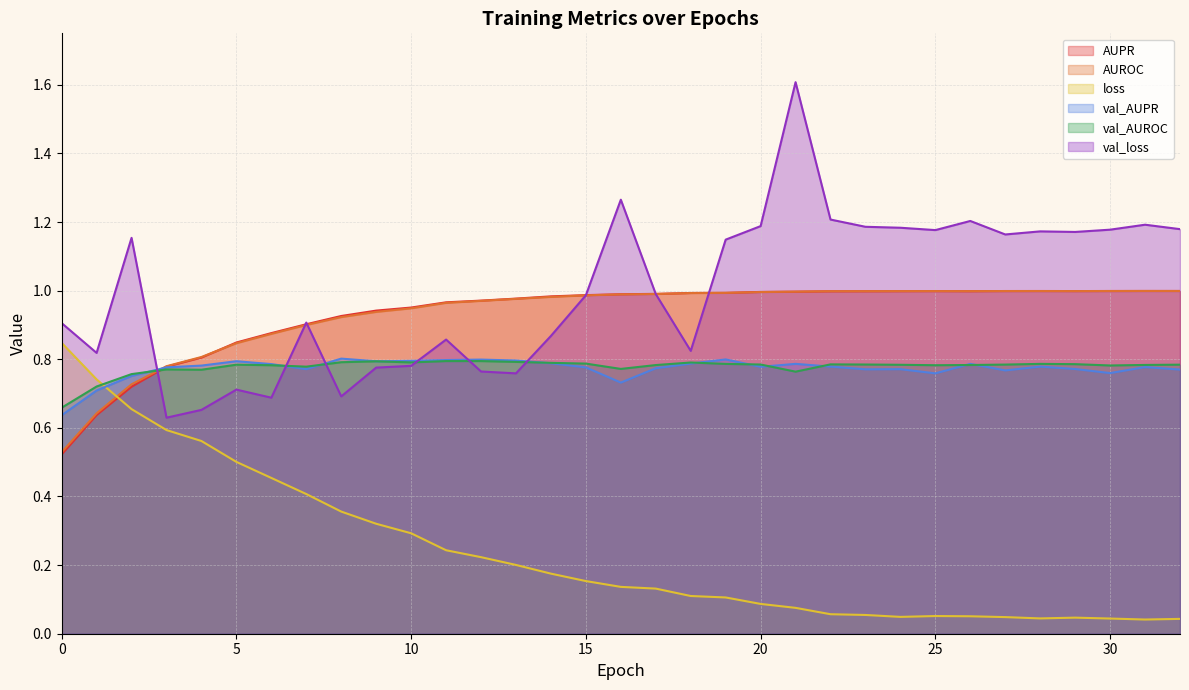

What is the difference between the maximum and minimum values in the val_AUPR series?

0.2